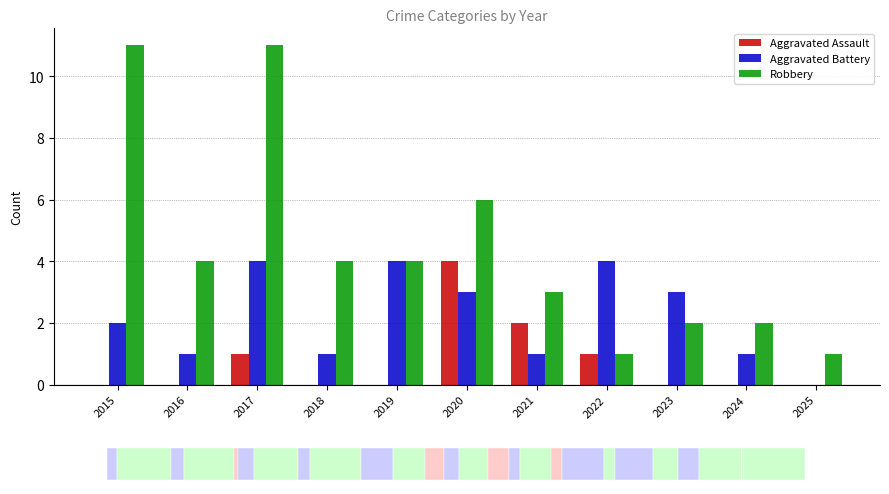

List the series in order of their overall mean, highest first.

Robbery, Aggravated Battery, Aggravated Assault